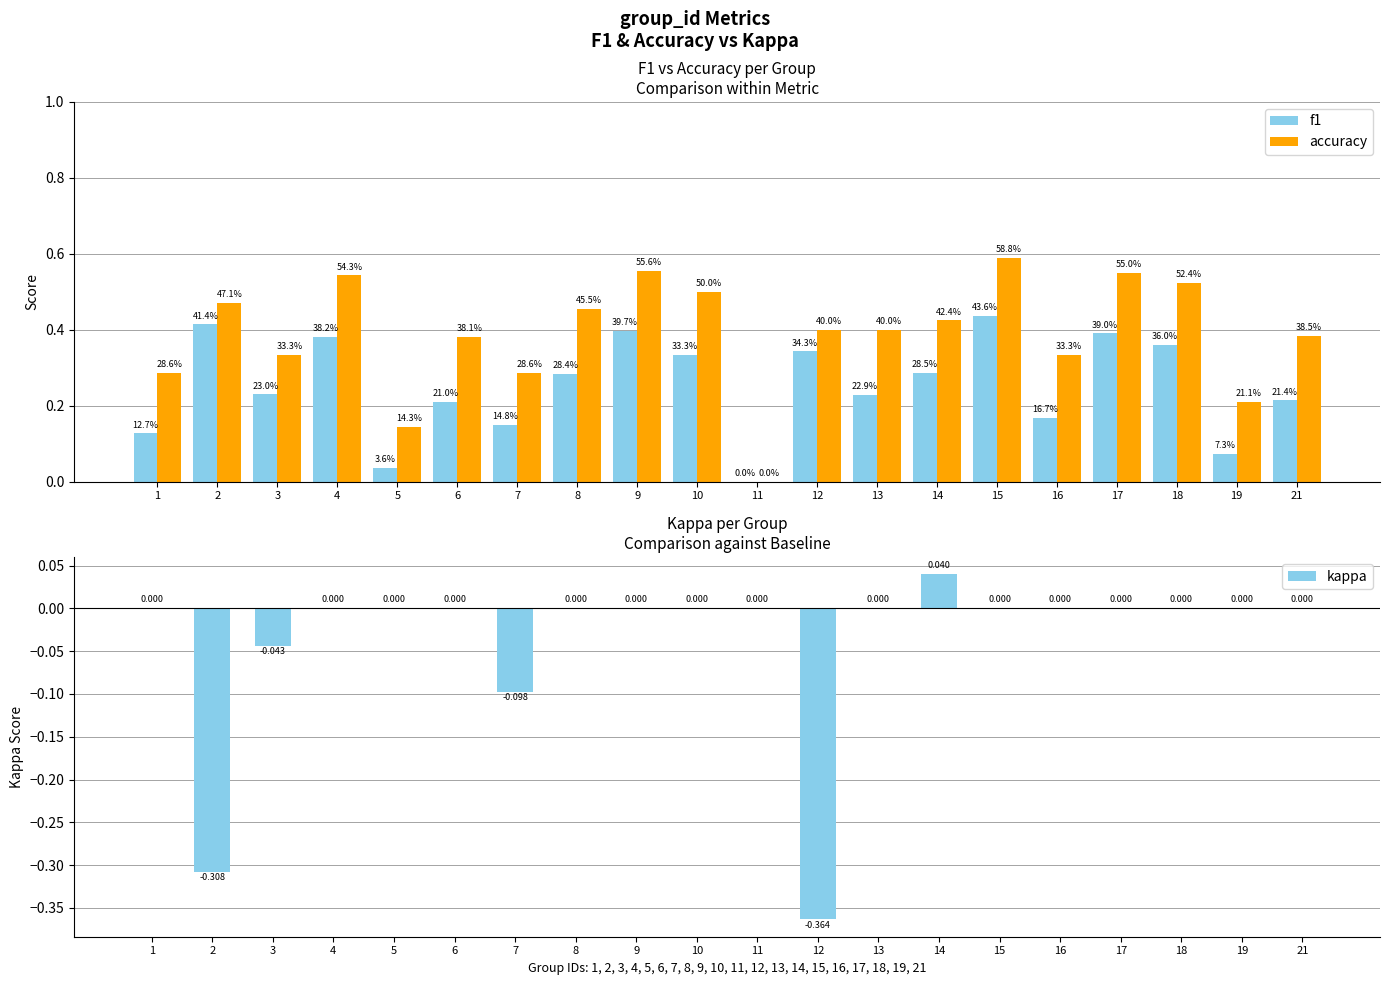

What is the average value of the accuracy series?

0.4